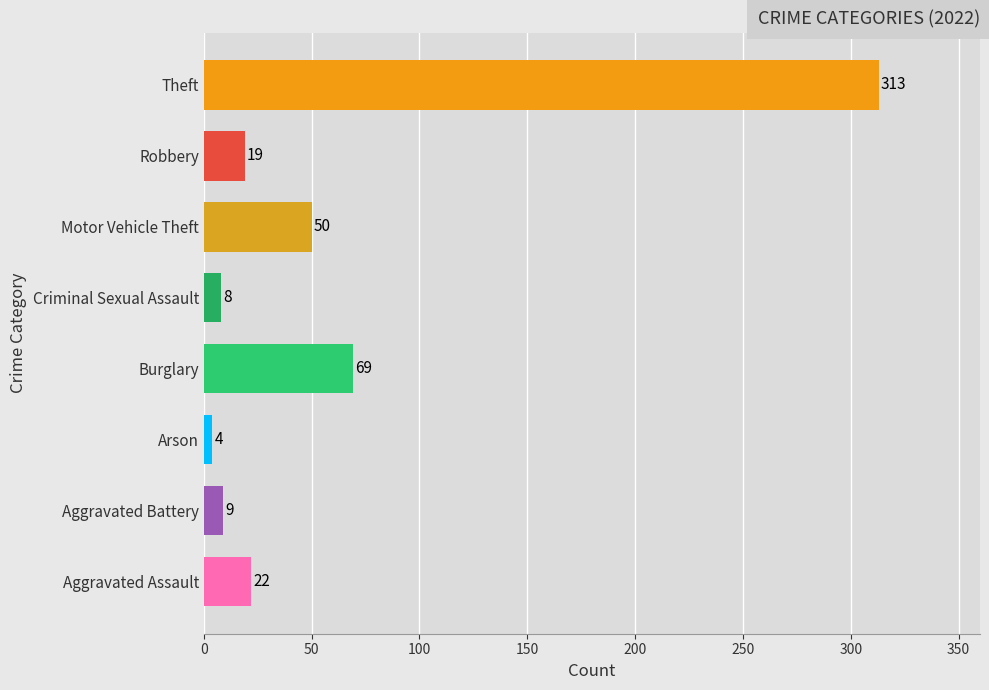

At which label is the value closest to 158?

Burglary